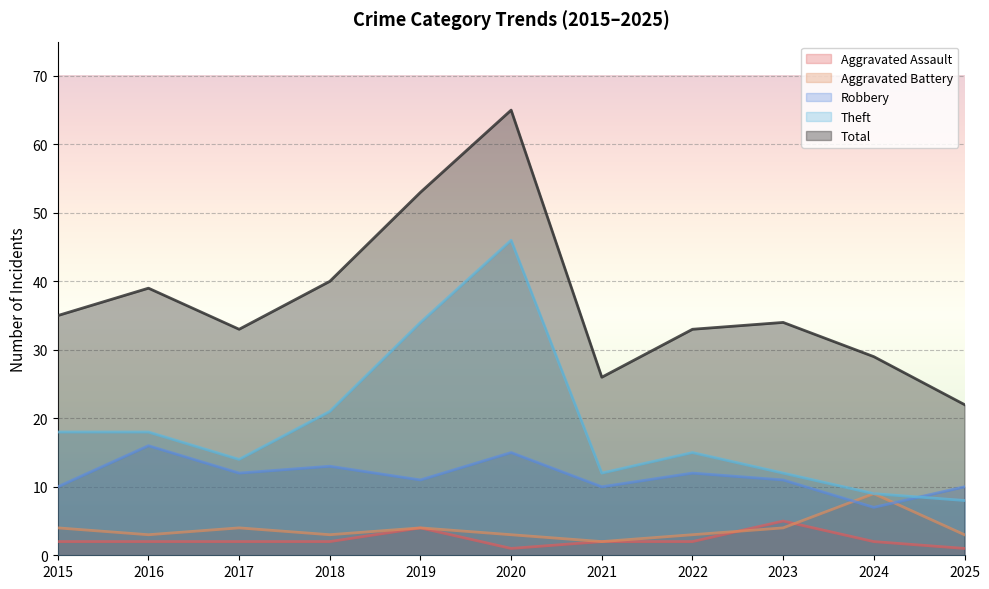

Reading left to right, transcribe all the data shown in this chart.

Aggravated Assault: 2015=2	2016=2	2017=2	2018=2	2019=4	2020=1	2021=2	2022=2	2023=5	2024=2	2025=1
Aggravated Battery: 2015=4	2016=3	2017=4	2018=3	2019=4	2020=3	2021=2	2022=3	2023=4	2024=9	2025=3
Robbery: 2015=10	2016=16	2017=12	2018=13	2019=11	2020=15	2021=10	2022=12	2023=11	2024=7	2025=10
Theft: 2015=18	2016=18	2017=14	2018=21	2019=34	2020=46	2021=12	2022=15	2023=12	2024=9	2025=8
Total: 2015=35	2016=39	2017=33	2018=40	2019=53	2020=65	2021=26	2022=33	2023=34	2024=29	2025=22